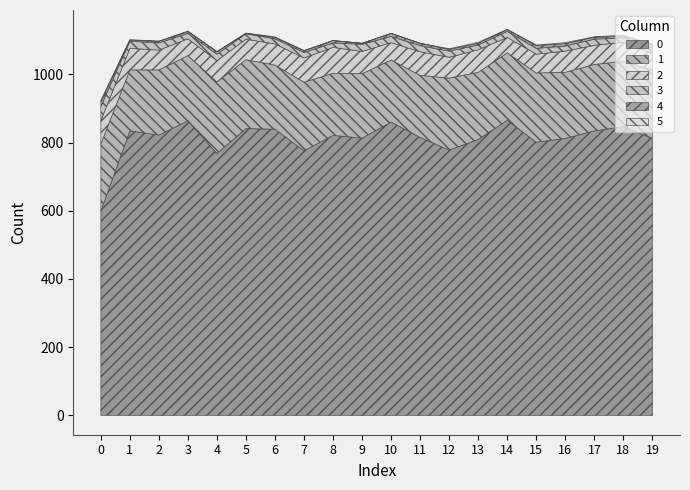

What is the value of the 2 point at the 6th from the left?

60